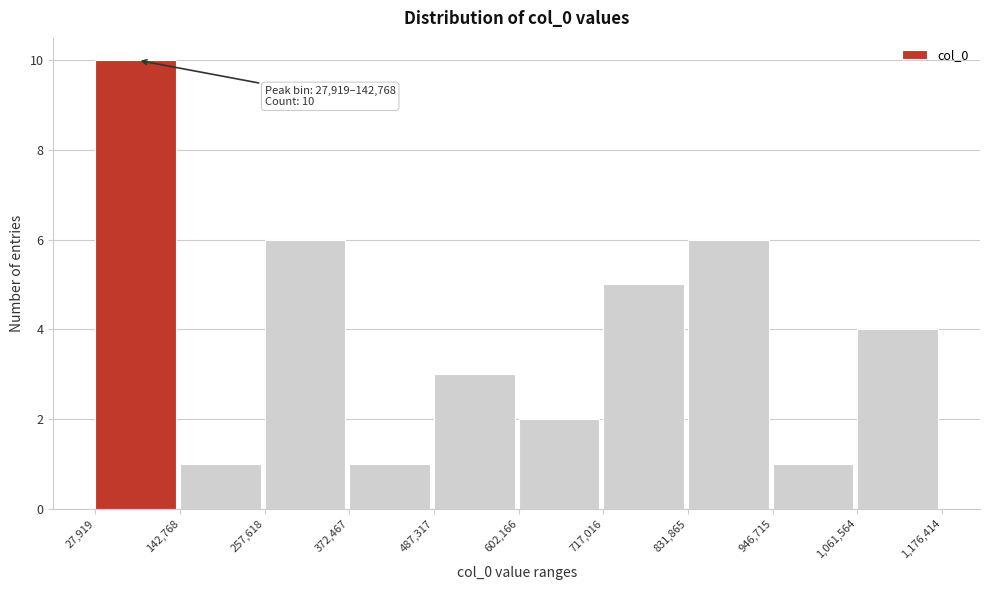

Which range on the x-axis has the tallest bar?

27,919 to 142,768